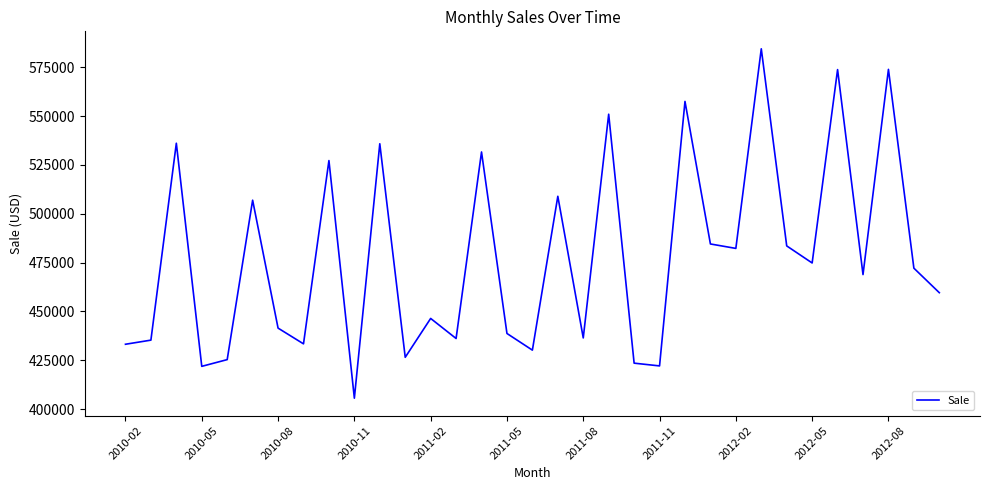

What is the difference between the maximum and minimum values?

178842.6